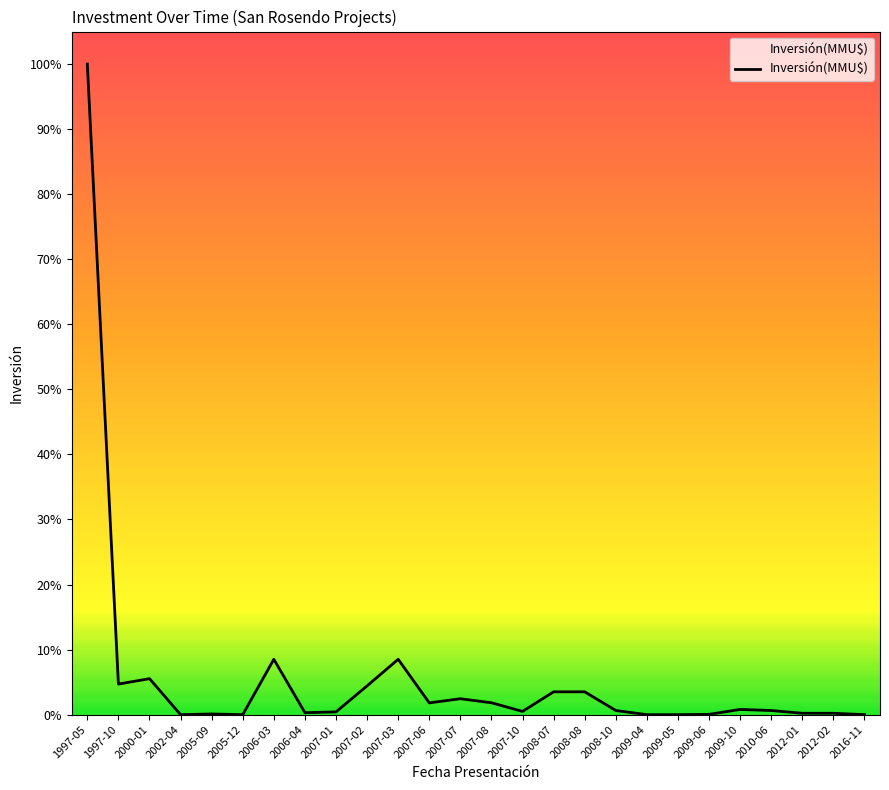

Is this an area chart (filled region under the line)?

Yes